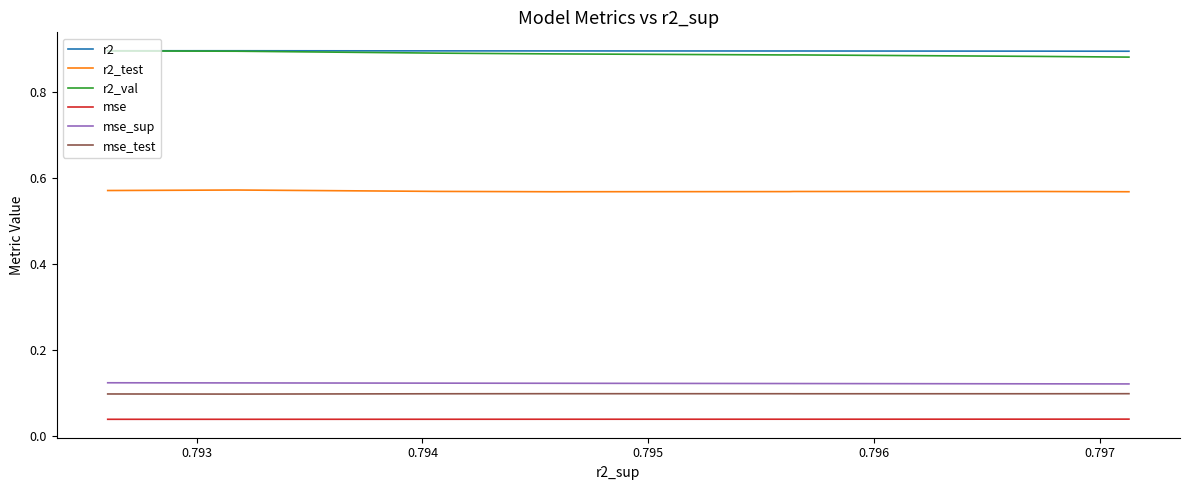

How many interior local valleys does the r2_val series have?

1